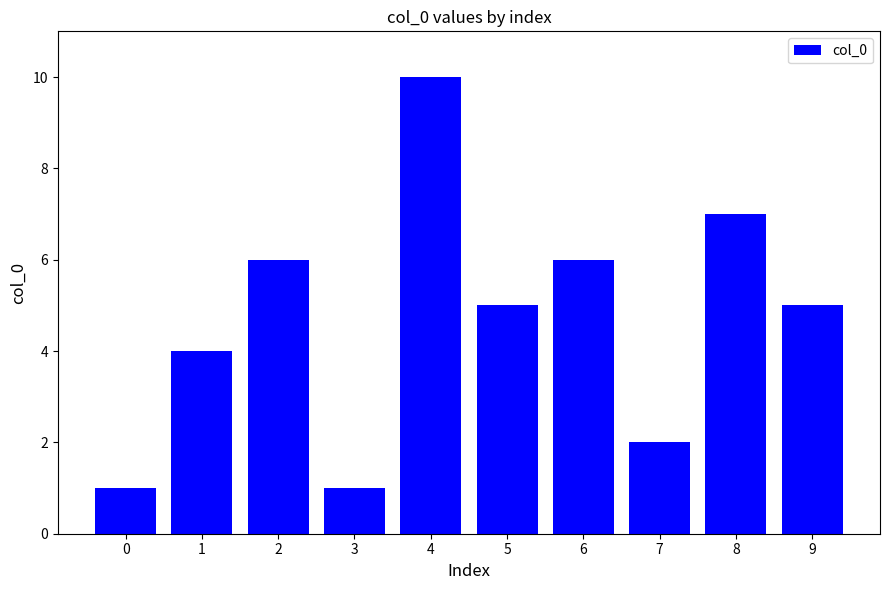

Where does the data first go above 5?

2